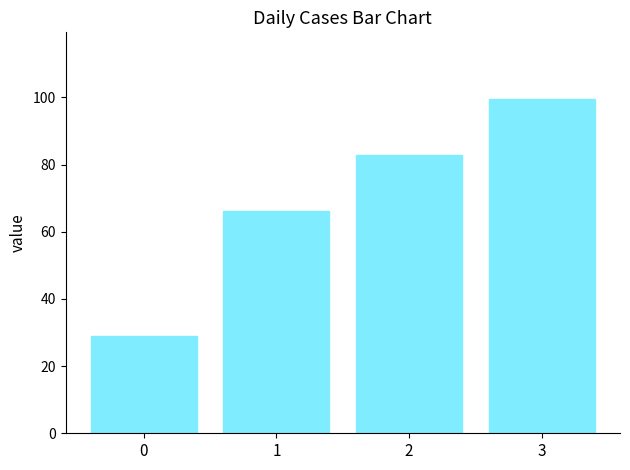

Between 3 and 0, which is larger?

3